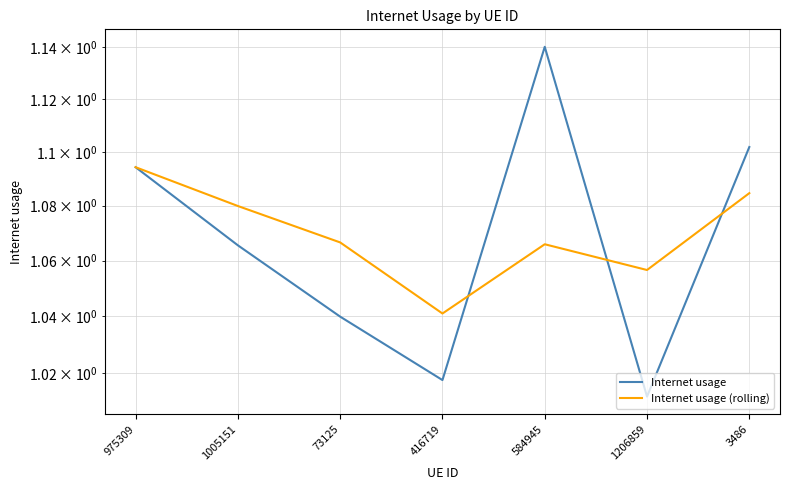

Which series has the widest spread of values?

Internet usage